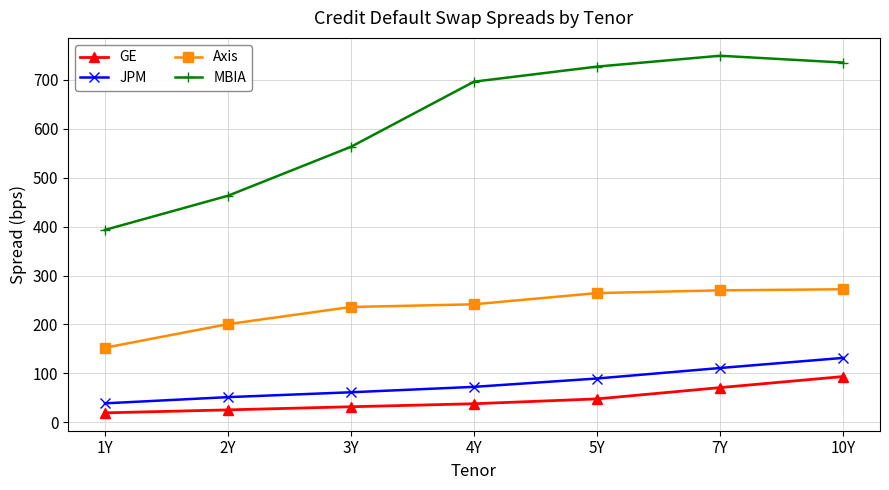

True or false: JPM has more than 0 interior local peaks.

False